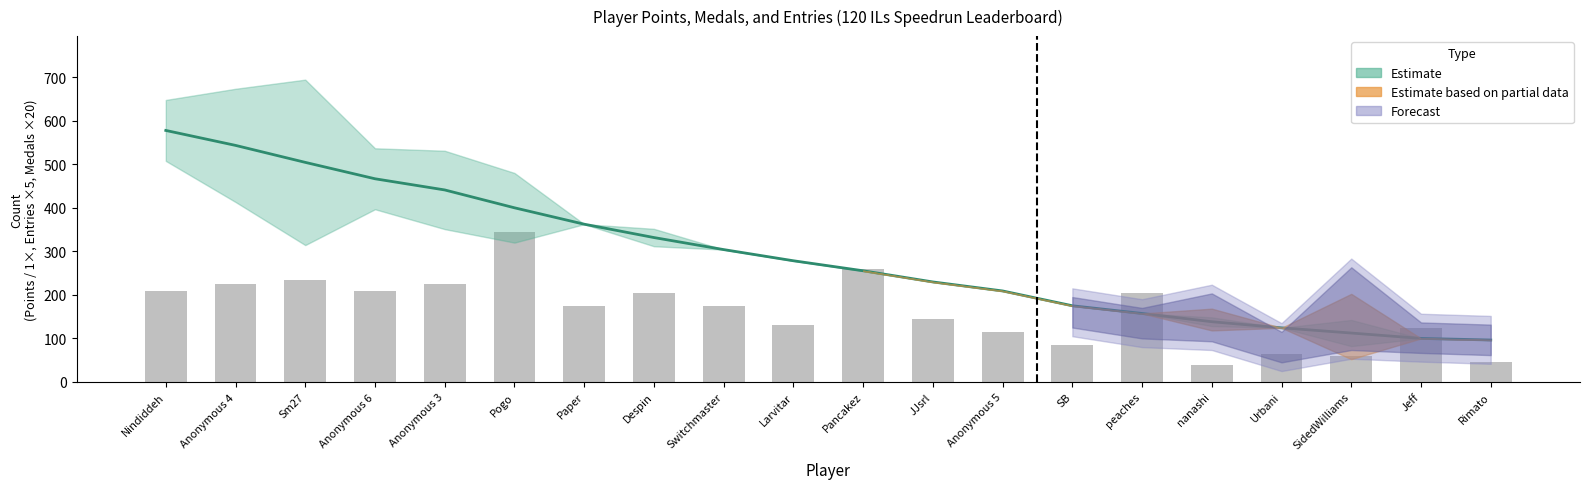

What is the minimum value shown in the chart?

40.0